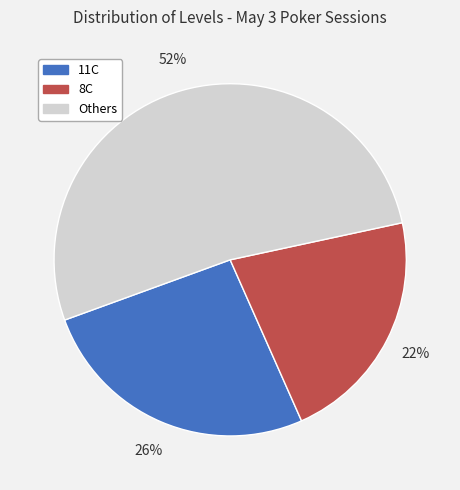

True or false: 11C accounts for 26% of the total.

True